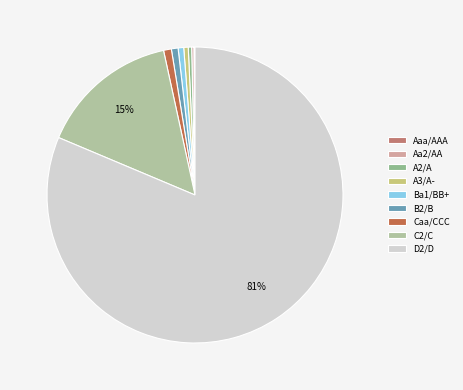

Between C2/C and D2/D, which is larger?

D2/D